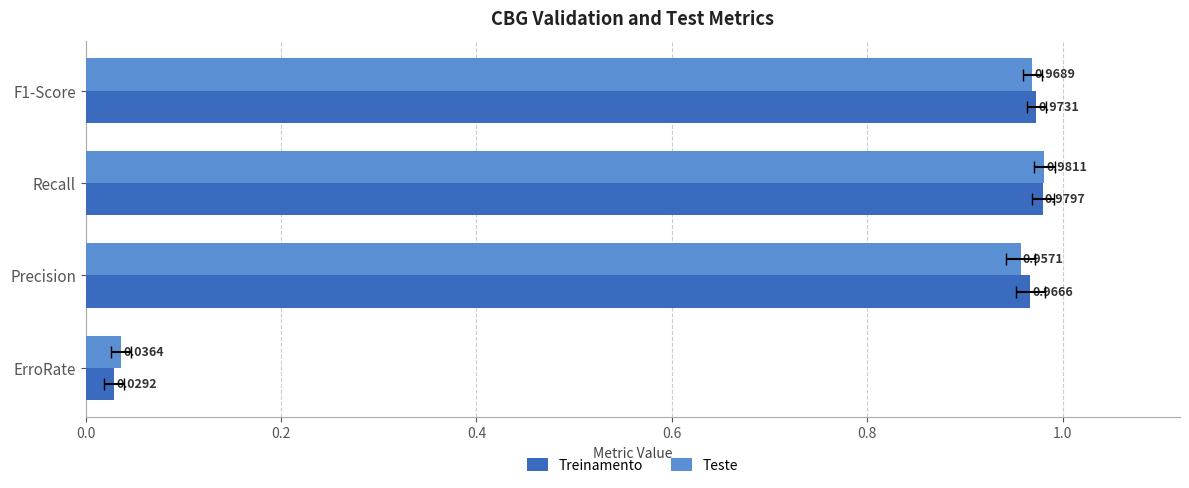

How many bars are there in total?

8